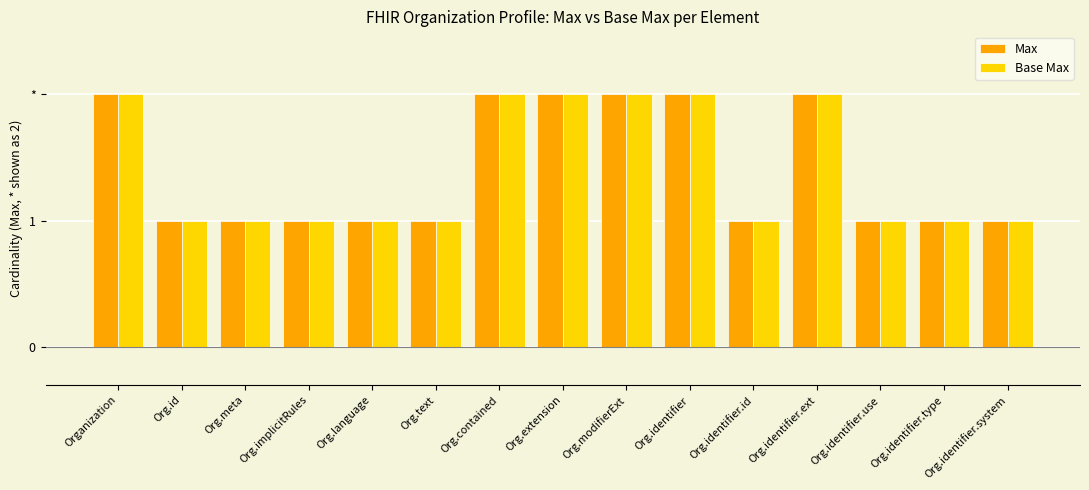

Is it true that Base Max equals 2 at Org.contained?

True